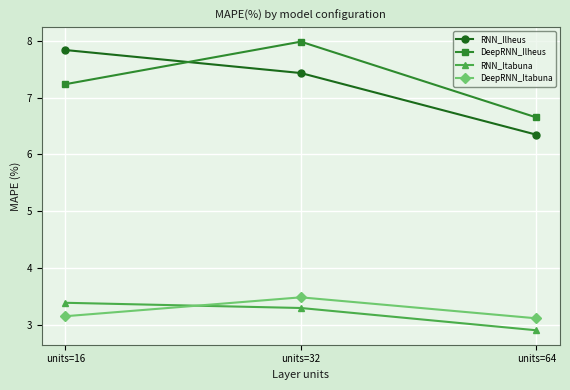

What are all the series names shown in the legend?

RNN_Ilheus, DeepRNN_Ilheus, RNN_Itabuna, DeepRNN_Itabuna